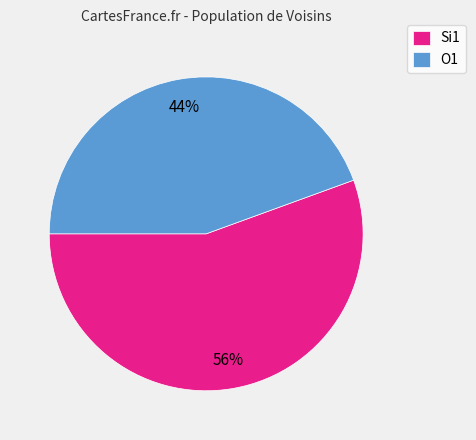

Do O1 and Si1 together represent more than half of the pie?

Yes